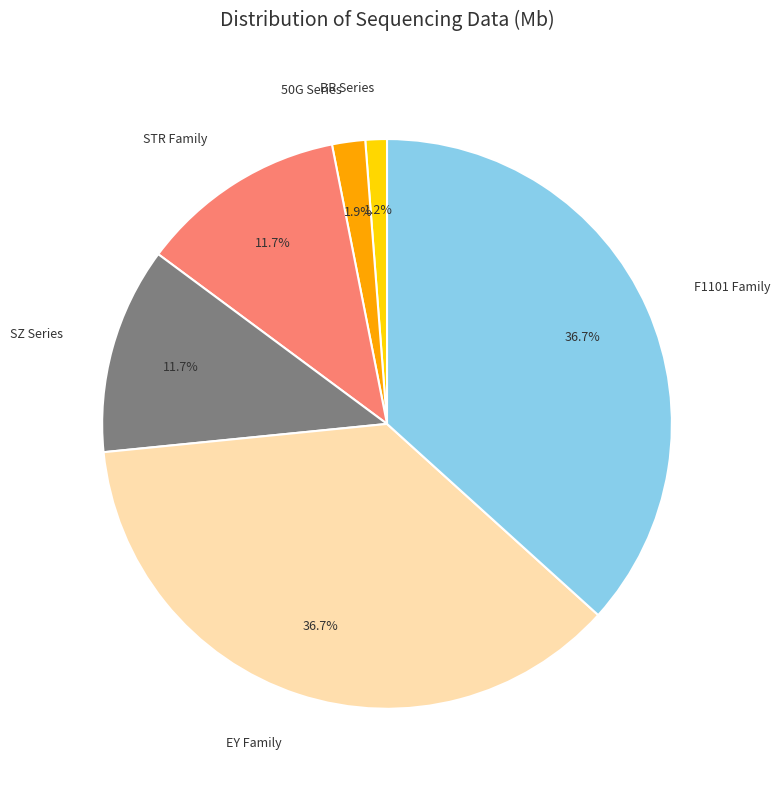

Is the sum of 50G Series and SZ Series greater than half?

No